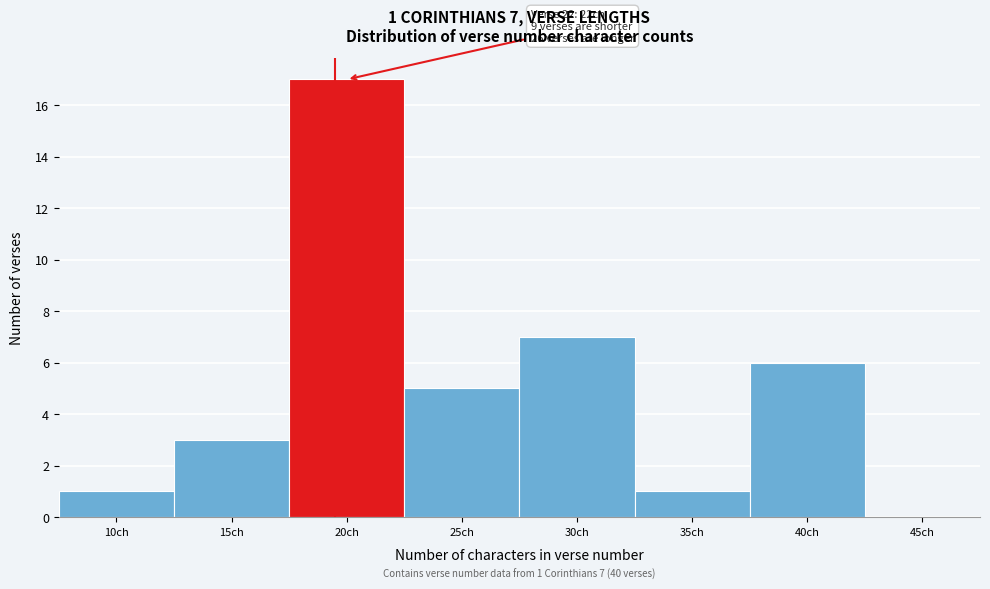

Reading left to right, what are all the values shown in this chart?

10ch=1	15ch=3	20ch=17	25ch=5	30ch=7	35ch=1	40ch=6	45ch=0